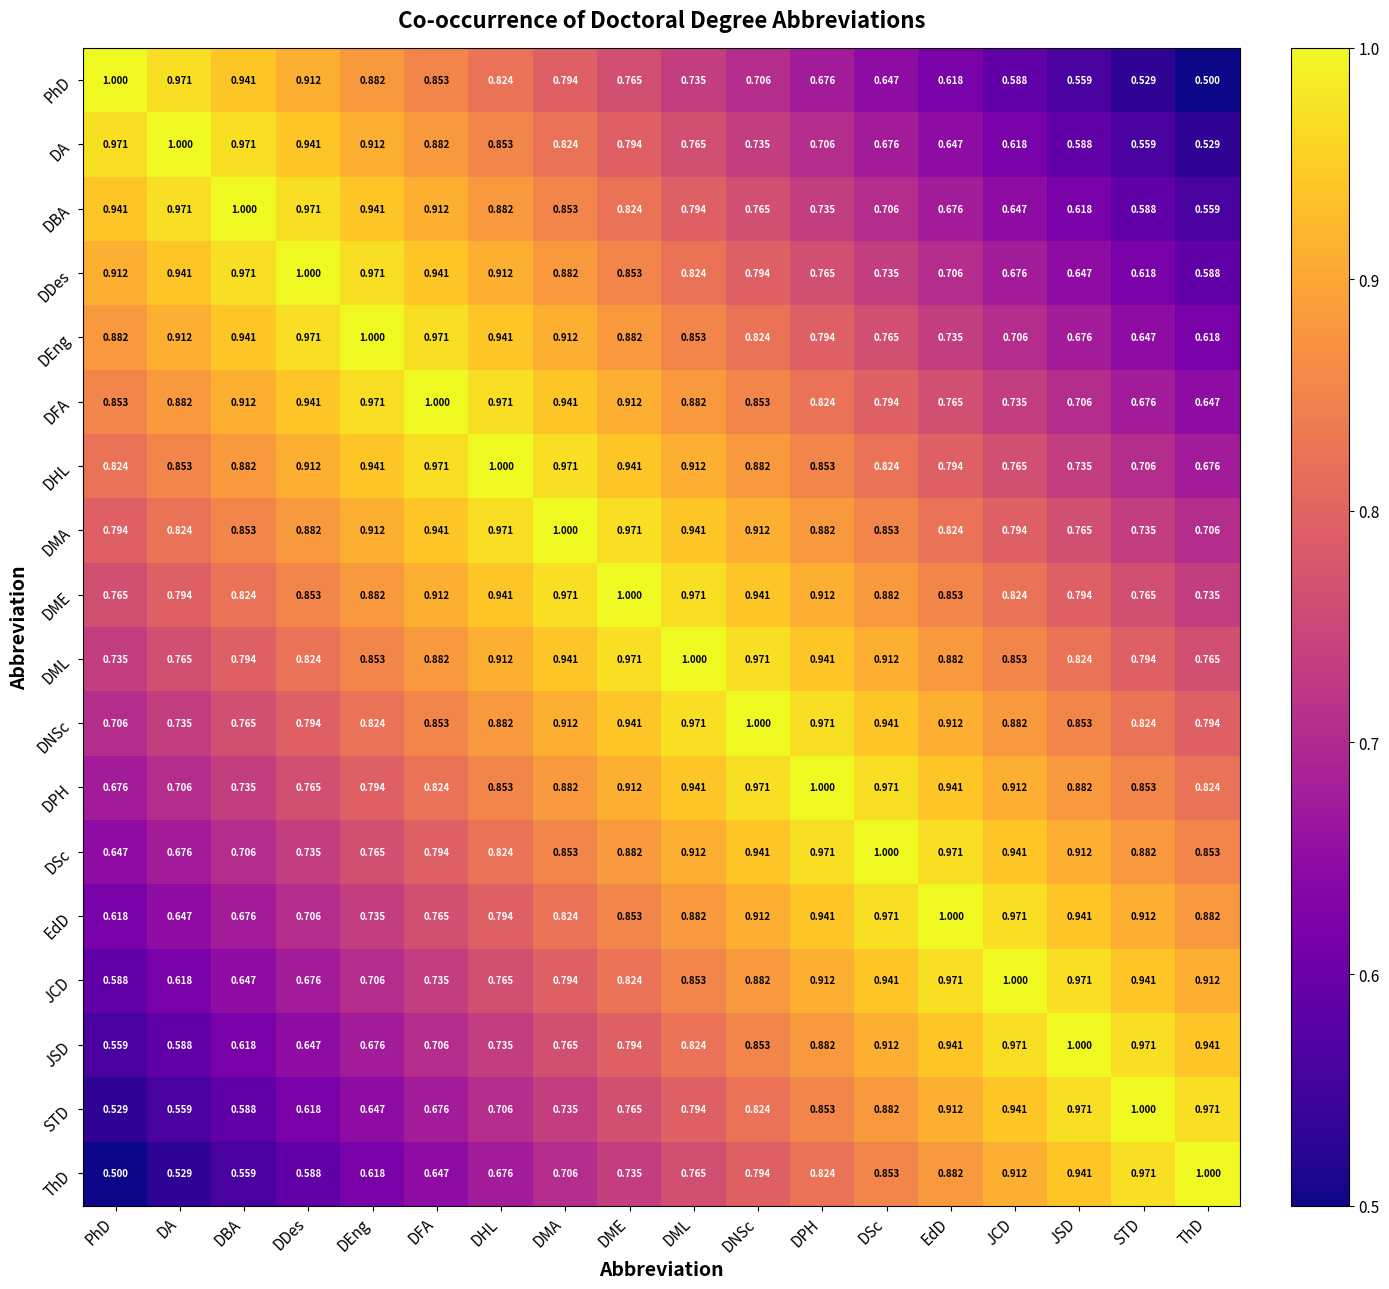

Is the value of JSD at DNSc greater than the value of PhD at DSc?

Yes